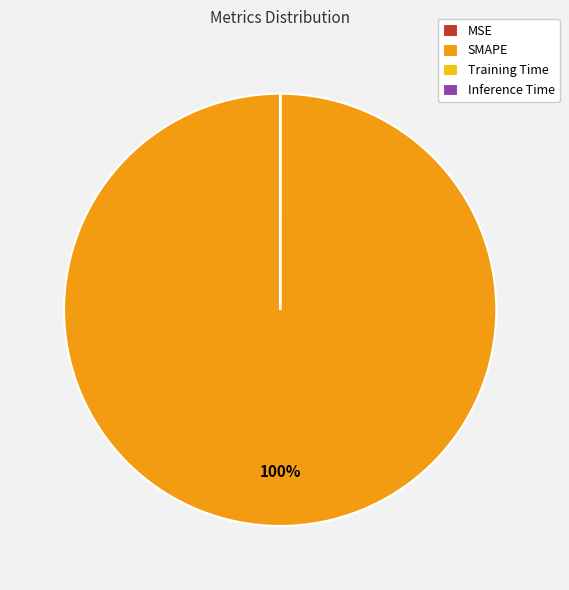

Does SMAPE account for over 50% of the chart?

Yes